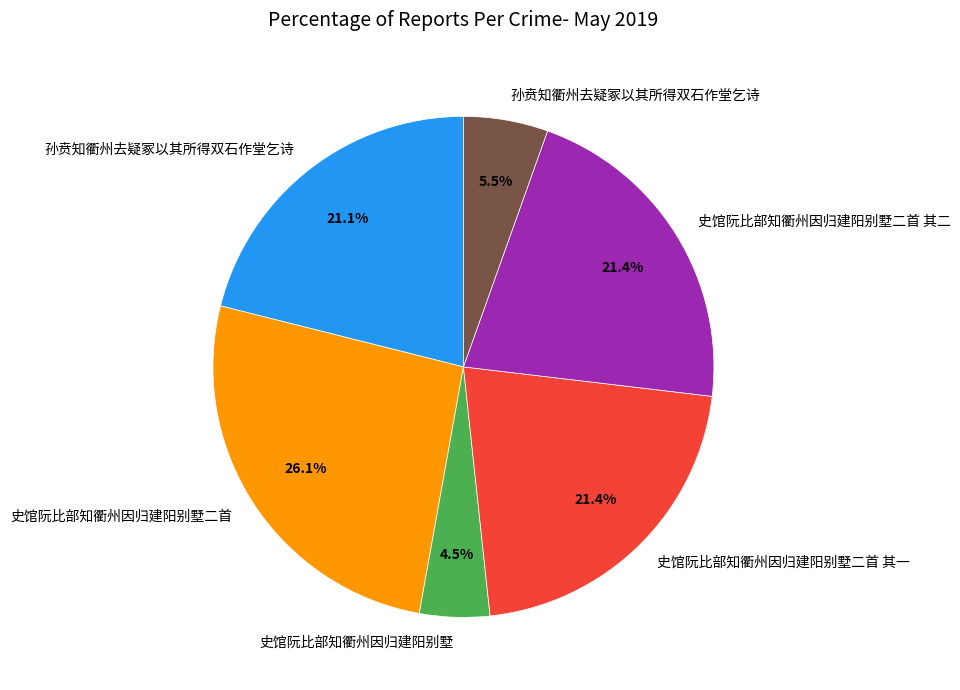

Is there a majority slice in this chart?

No